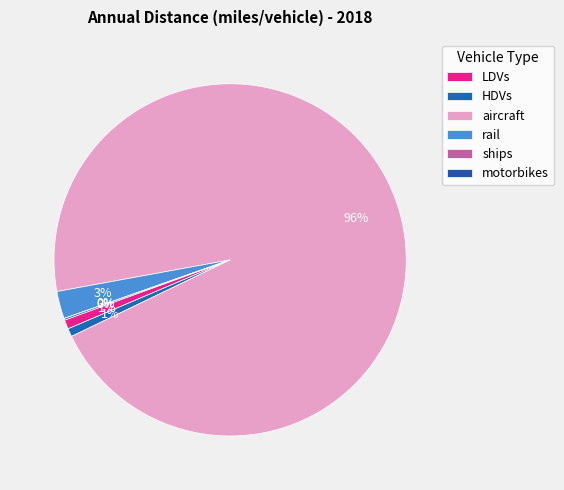

What percentage do rail and ships together represent?

2.5%